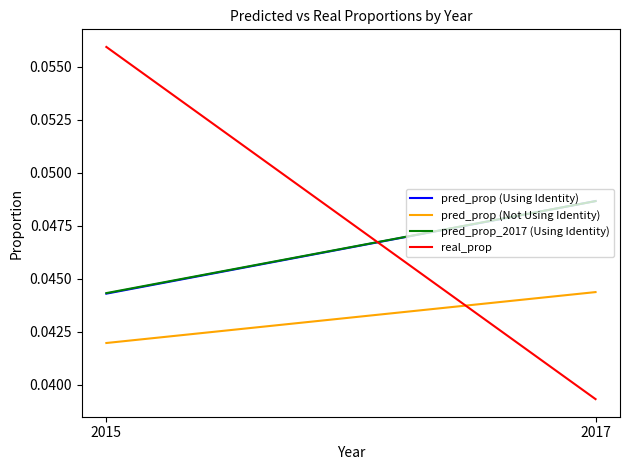

True or false: pred_prop_2017 (Using Identity) has a value of 0.1 at 2017.

False